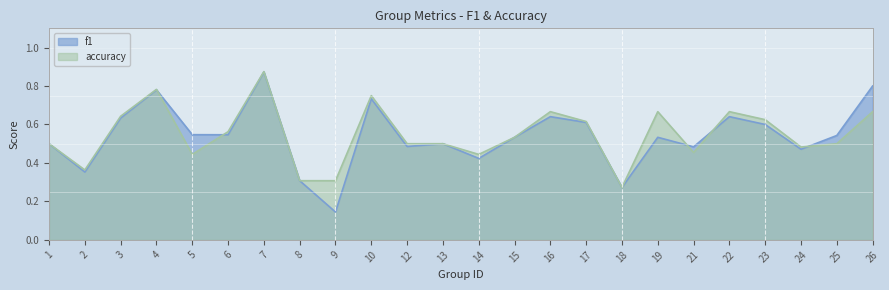

What is the difference between the maximum and second lowest values in the accuracy series?

0.6